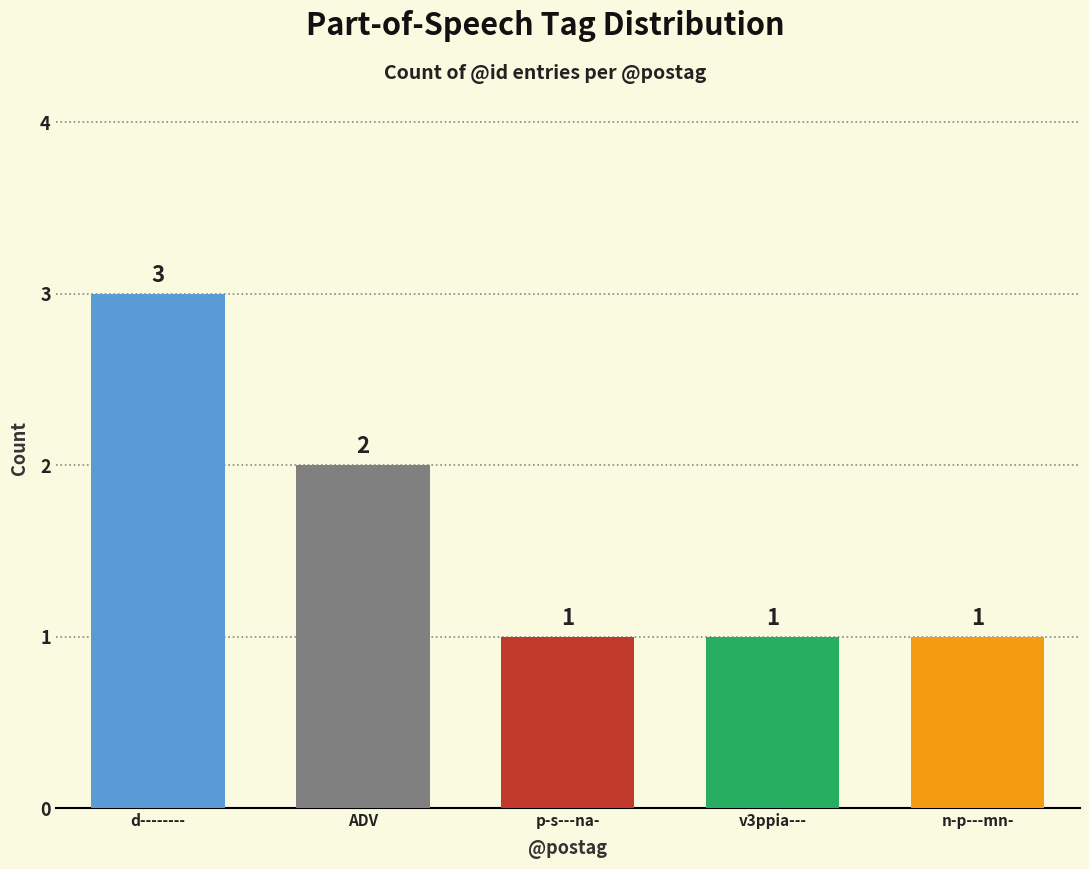

Is it true that the value at d-------- is 3?

True